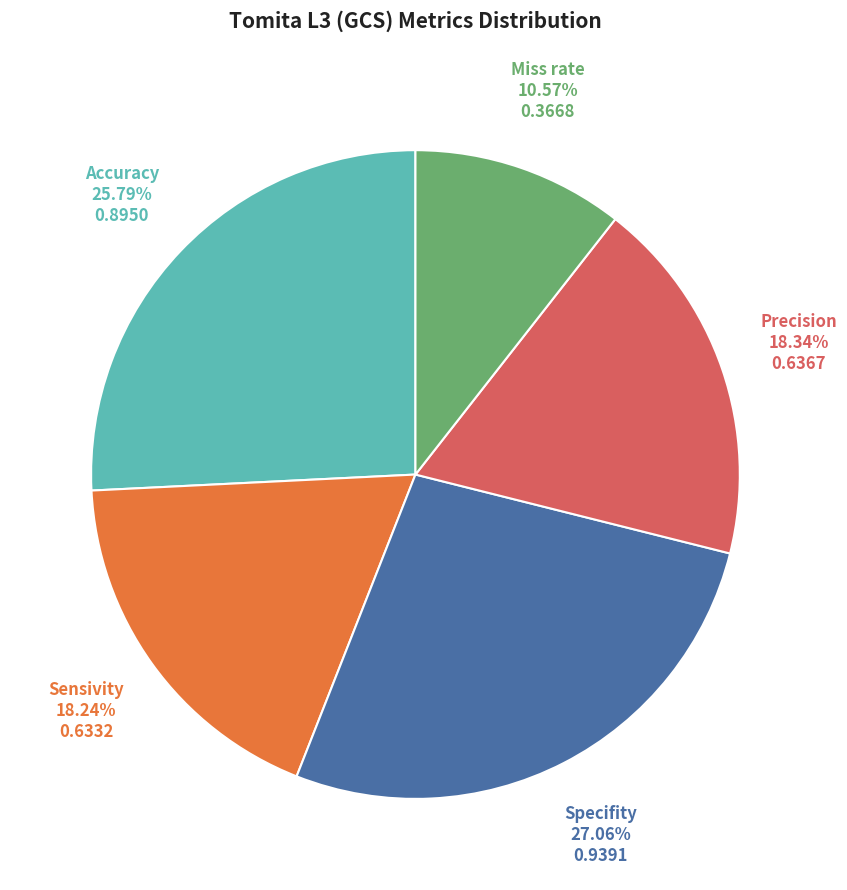

Does any single category account for the majority?

No